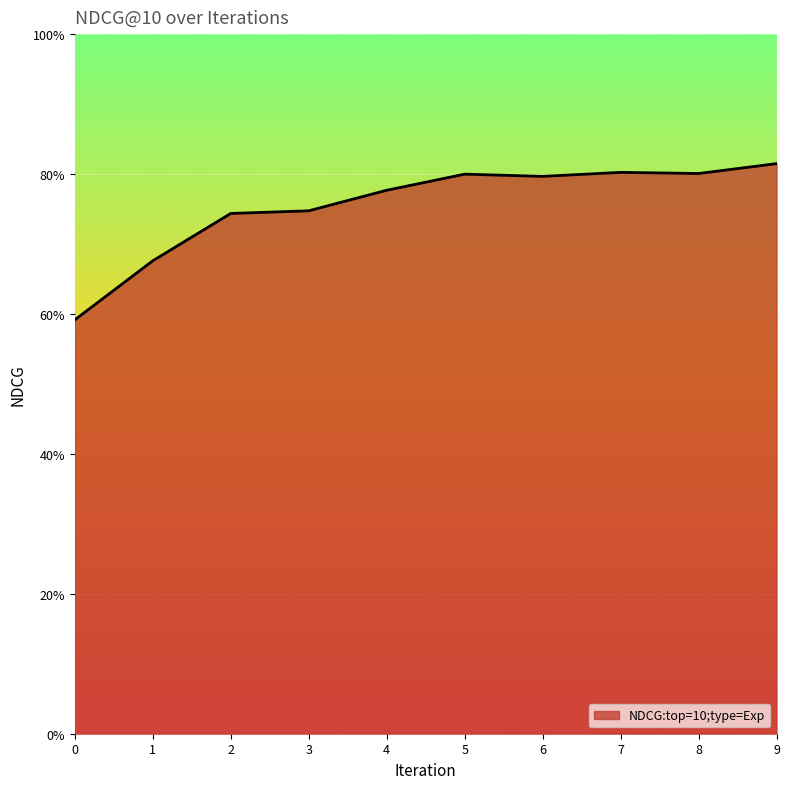

How many interior local valleys (lower than both neighbors) does the data have?

2